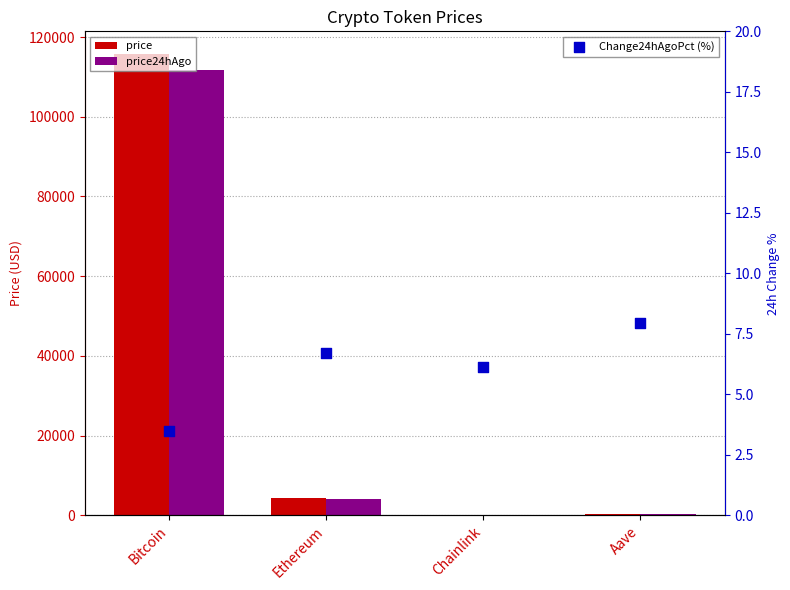

Which series has the largest total across all categories?

price